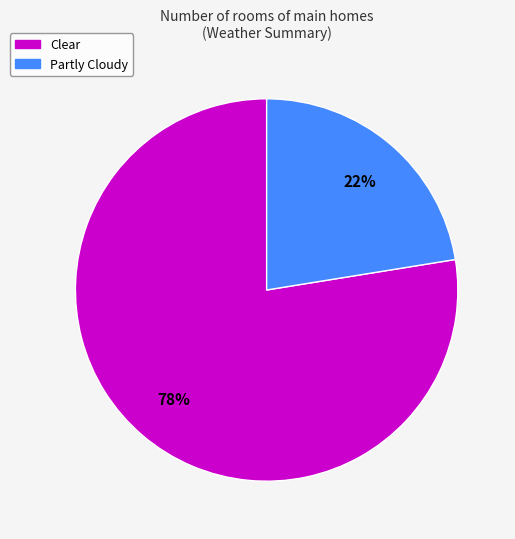

Rank the categories by value from highest to lowest.

Clear, Partly Cloudy